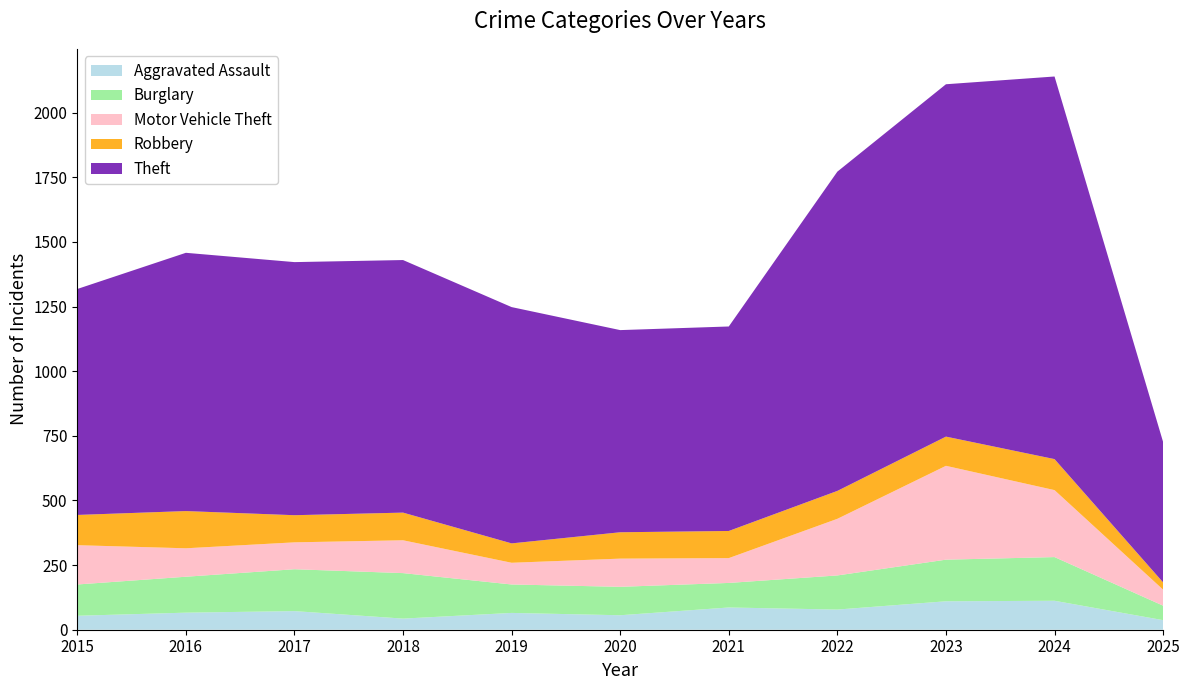

Reading left to right, list all the values displayed in this chart.

Aggravated Assault: 2015=54	2016=66	2017=72	2018=43	2019=65	2020=56	2021=86	2022=78	2023=110	2024=112	2025=37
Burglary: 2015=121	2016=139	2017=162	2018=176	2019=110	2020=110	2021=95	2022=132	2023=161	2024=169	2025=56
Motor Vehicle Theft: 2015=152	2016=110	2017=104	2018=127	2019=84	2020=109	2021=96	2022=219	2023=363	2024=259	2025=62
Robbery: 2015=117	2016=144	2017=105	2018=107	2019=75	2020=102	2021=105	2022=108	2023=113	2024=120	2025=28
Theft: 2015=874	2016=999	2017=979	2018=977	2019=914	2020=782	2021=791	2022=1235	2023=1363	2024=1480	2025=543